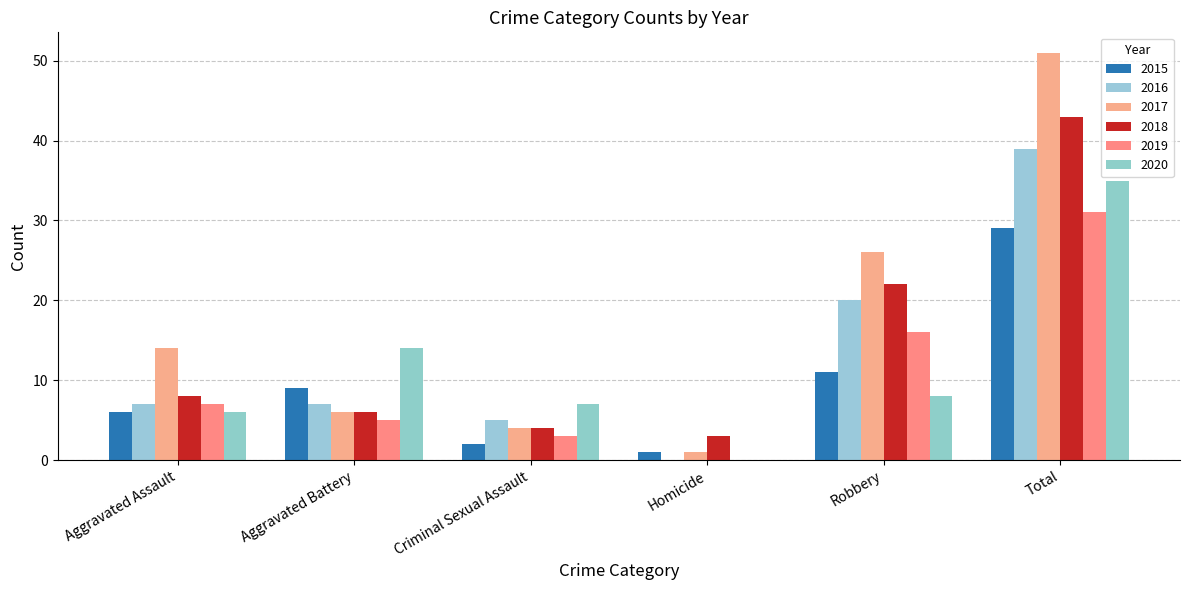

Reading right to left, list all the values displayed in this chart.

2015: 29	11	1	2	9	6
2016: 39	20	0	5	7	7
2017: 51	26	1	4	6	14
2018: 43	22	3	4	6	8
2019: 31	16	0	3	5	7
2020: 35	8	0	7	14	6